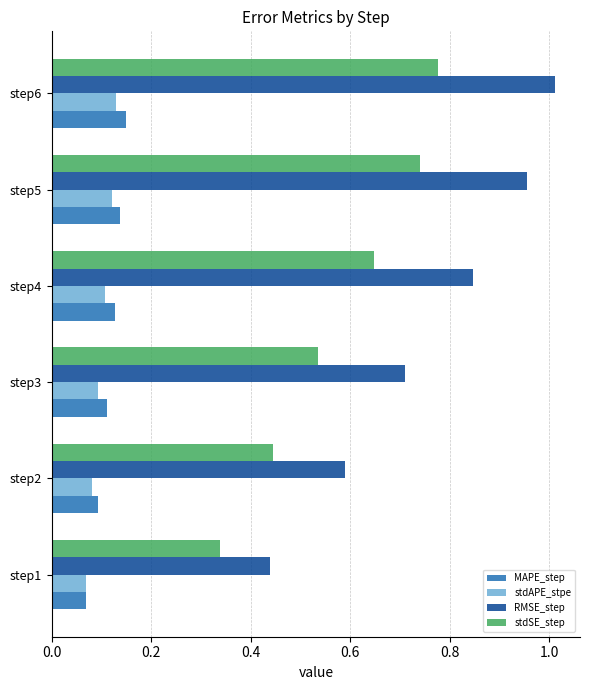

At which category is the sum across all series the highest?

step6